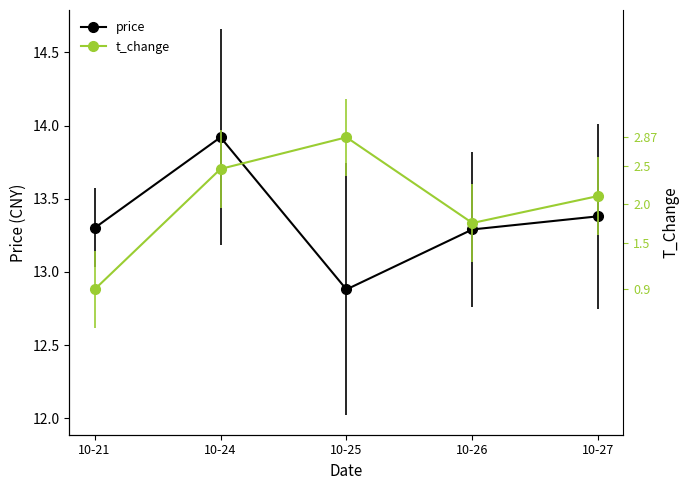

Reading left to right, transcribe all the data shown in this chart.

price: 13.3	13.9	12.9	13.3	13.4
t_change: 12.9	13.7	13.9	13.3	13.5